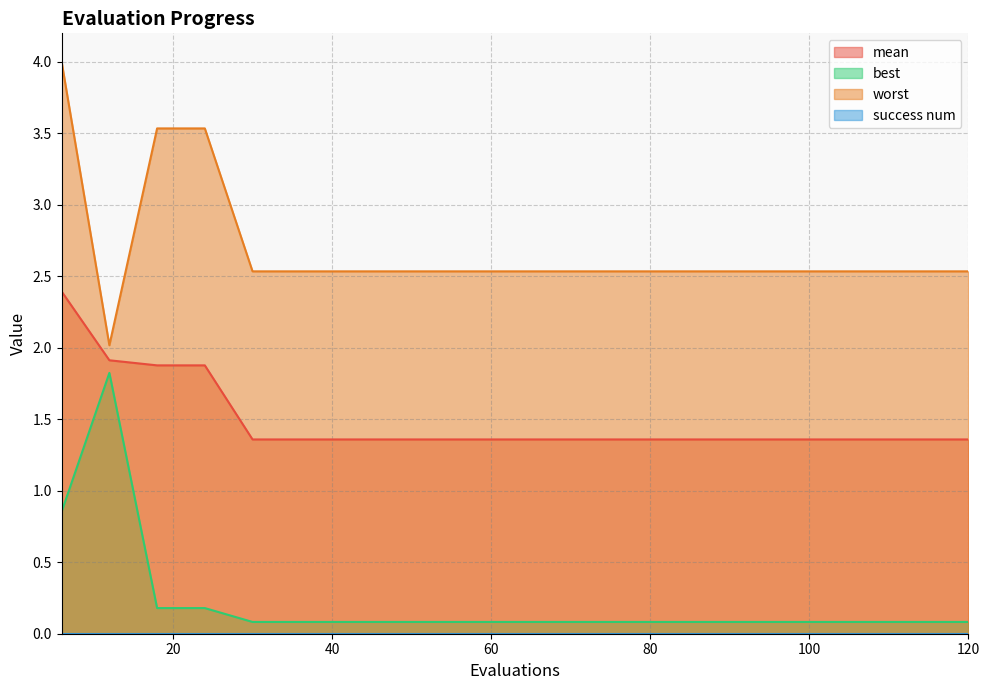

Is it true that mean equals 1.4 at 60?

True